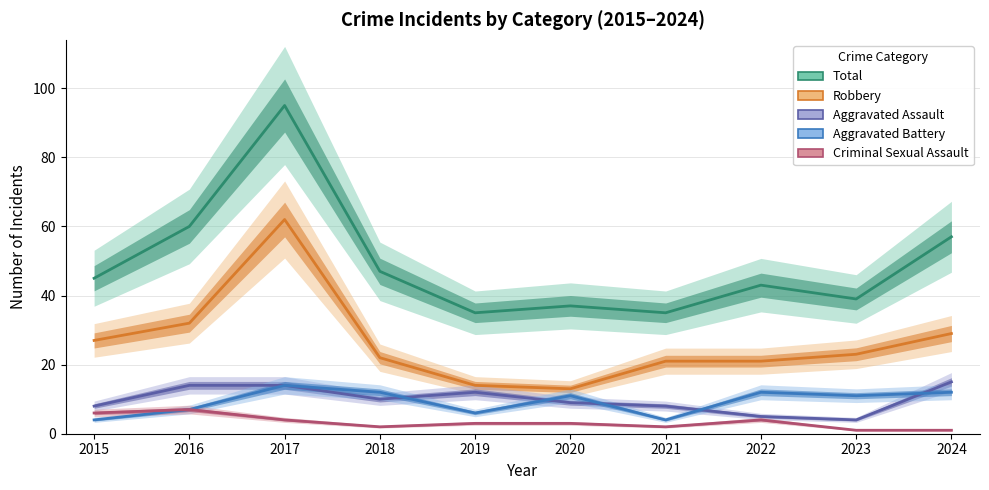

True or false: Total and Aggravated Battery intersect in this chart.

False